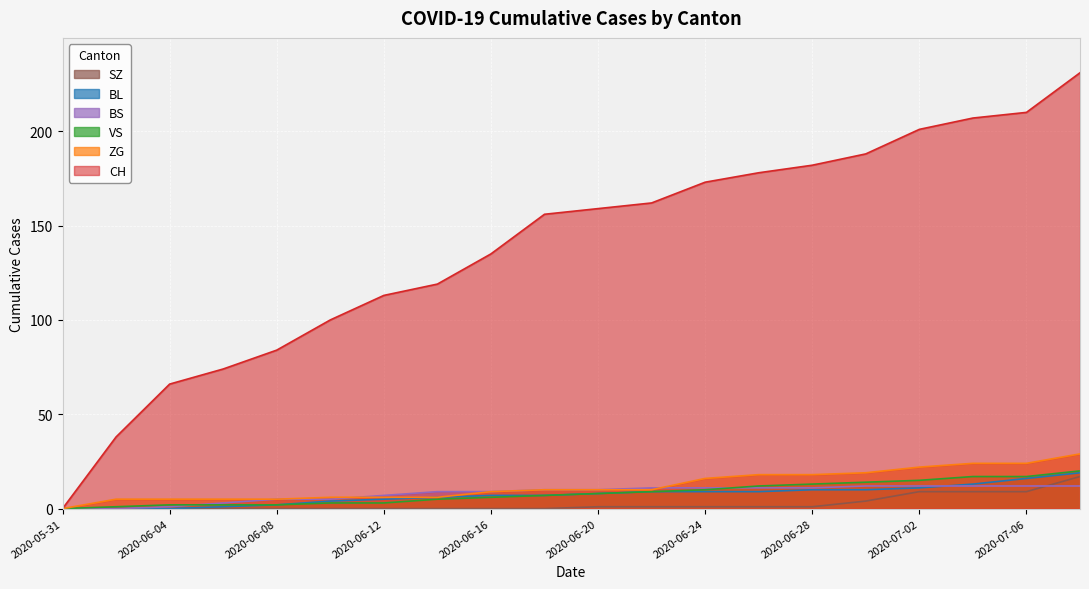

Reading left to right, extract all data points from this chart.

CH: 0	38	66	74	84	100	113	119	135	156	159	162	173	178	182	188	201	207	210	231
BL: 0	0	0	1	2	4	5	6	7	7	8	9	9	9	10	10	11	13	16	19
VS: 0	1	2	2	2	3	3	5	6	7	8	9	10	12	13	14	15	17	17	20
ZG: 0	5	5	5	5	6	6	6	9	10	10	10	16	18	18	19	22	24	24	29
BS: 0	0	1	3	5	5	7	9	9	10	10	11	11	11	11	12	12	12	12	12
SZ: 0	0	0	0	0	0	0	0	0	0	1	1	1	1	1	4	9	9	9	17